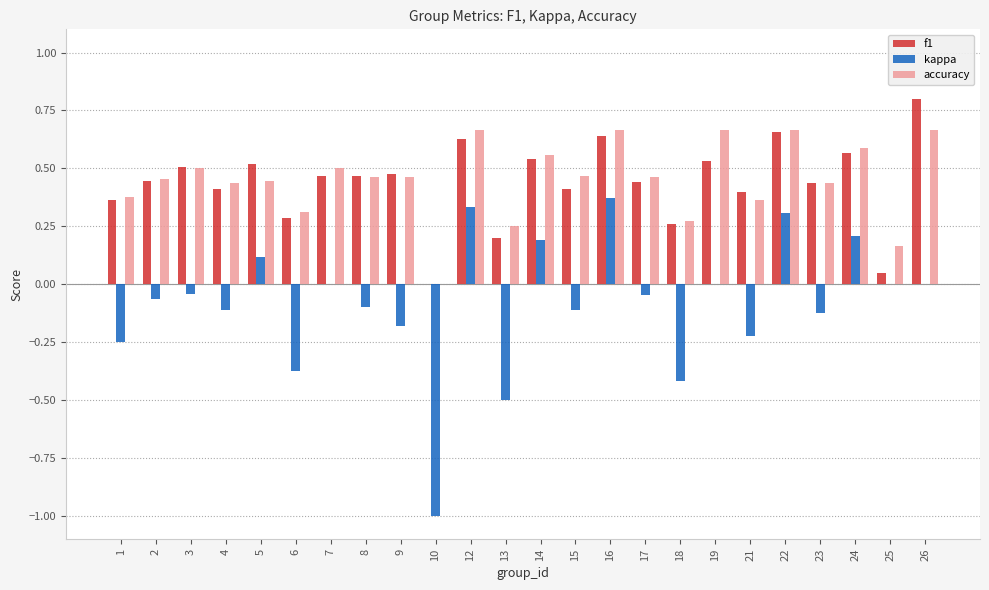

Which series changed the most between 15 and 25?

f1